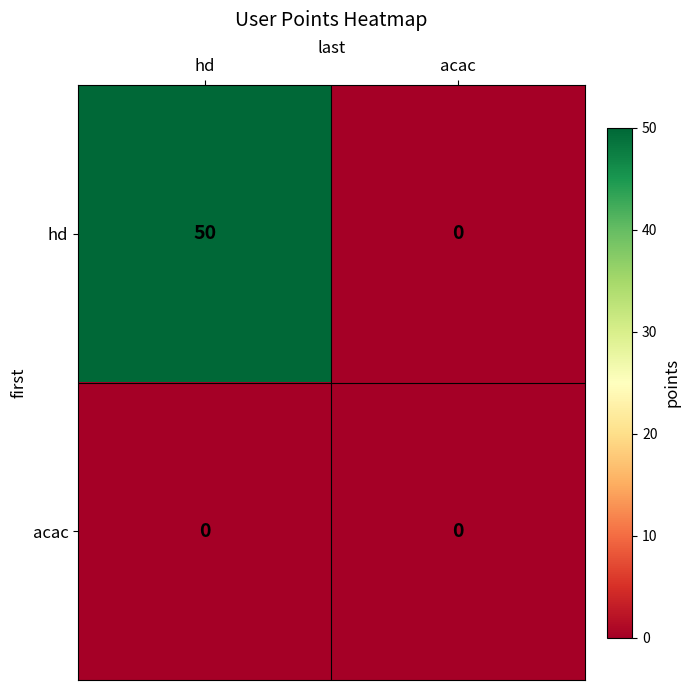

Which series has the largest total across all categories?

hd